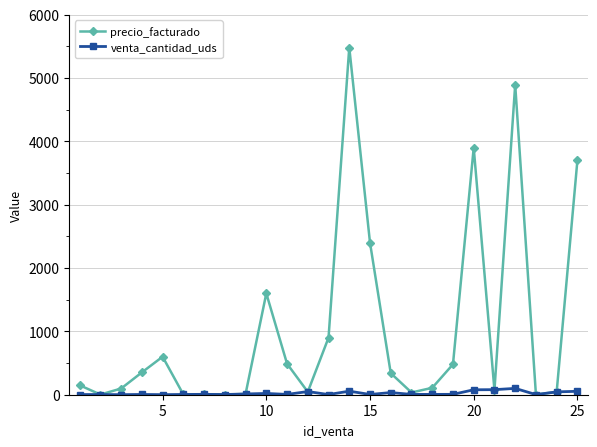

Which series has the widest spread of values?

precio_facturado